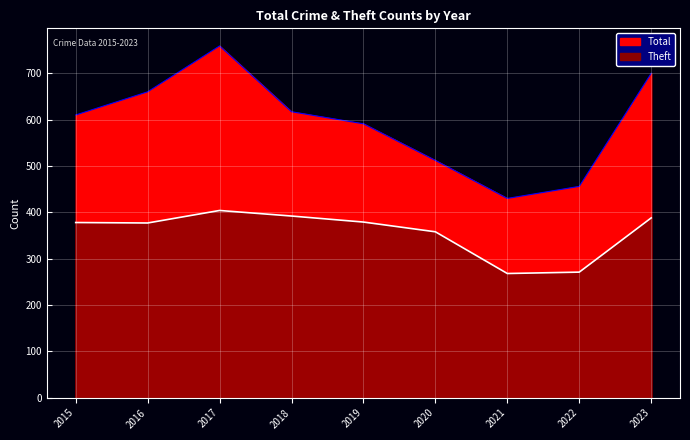

At 2020, list the series in order from largest to smallest.

Total, Theft